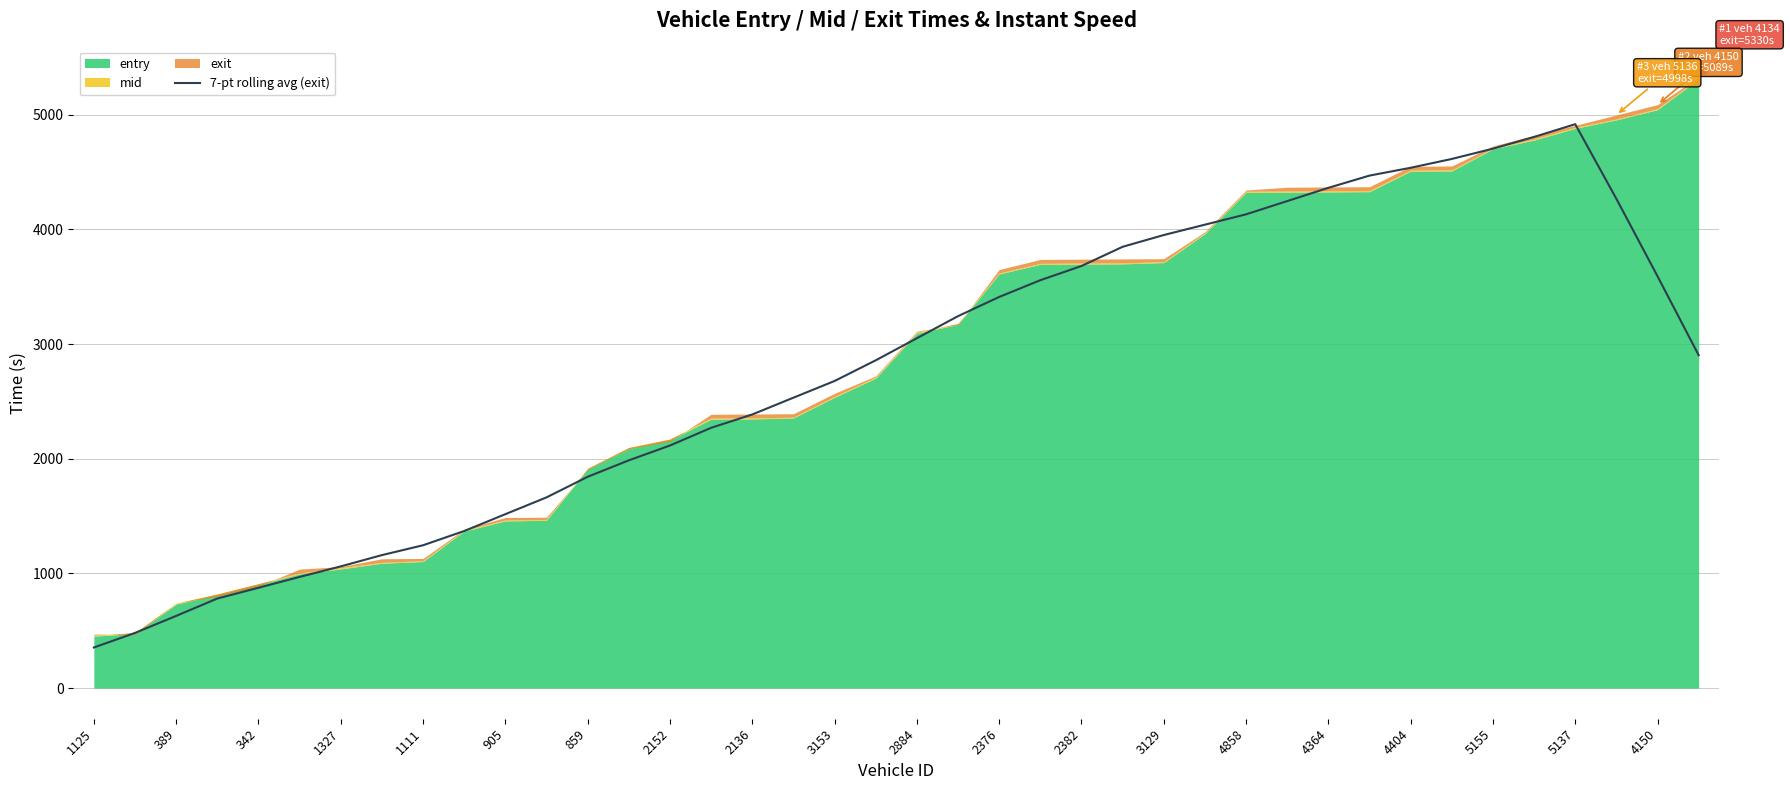

True or false: 7-pt rolling avg (exit) has a value of 354.7 at 1125.

True